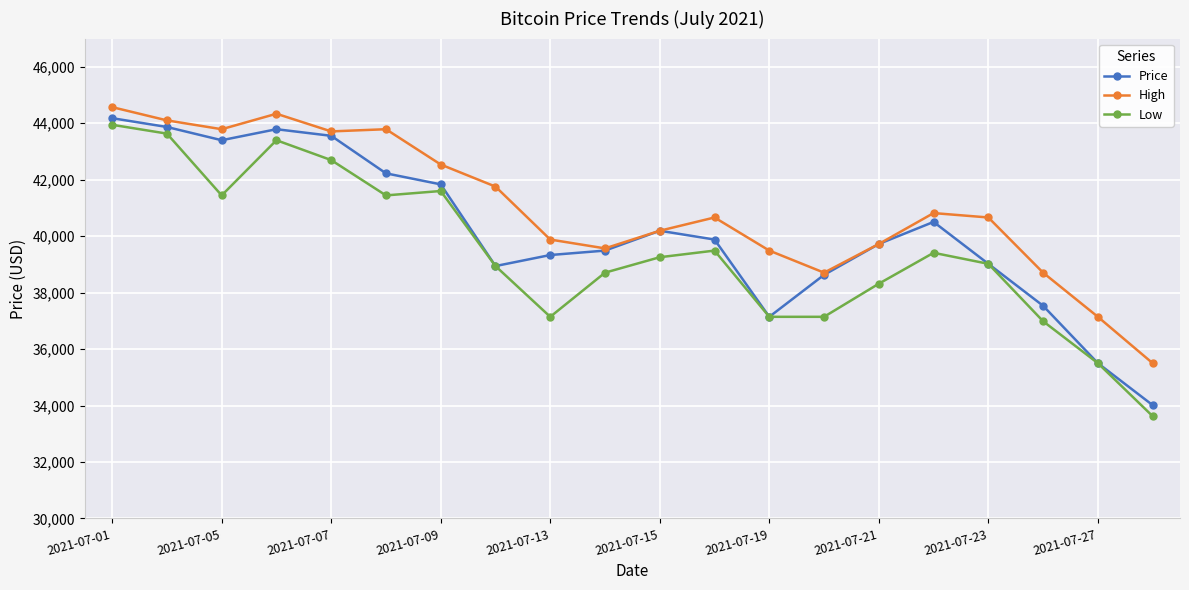

What is the value of the Low point at the 17th from the left?

39020